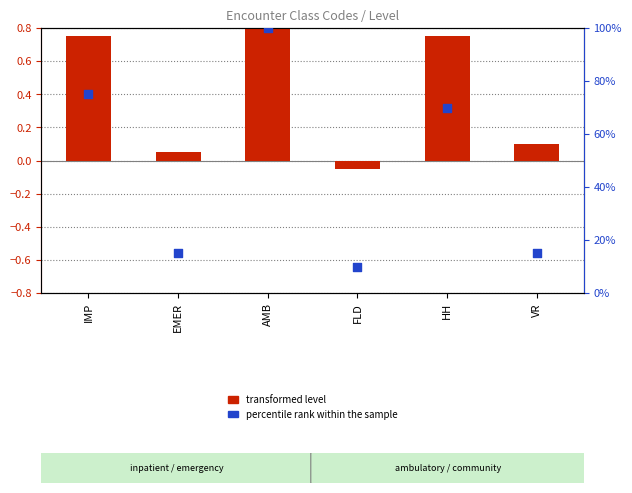

Which series has the widest spread of Y values?

percentile rank within the sample